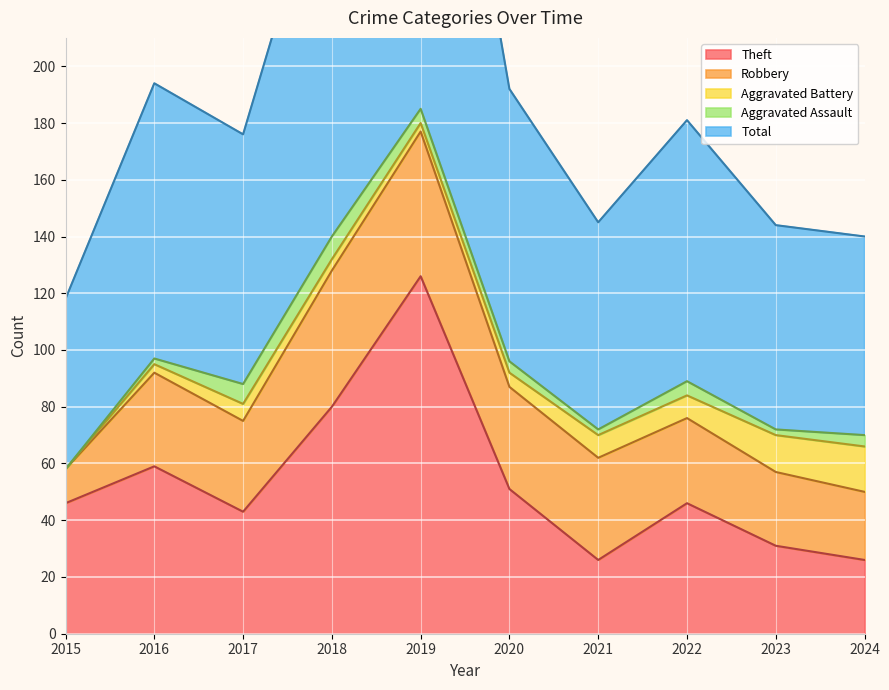

Which series has the largest range (max minus min)?

Total